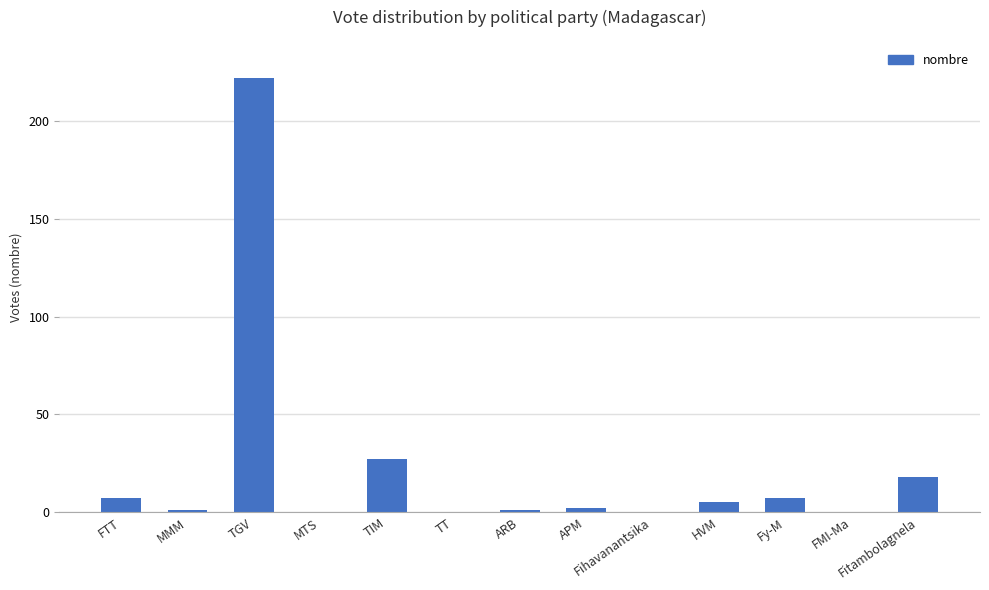

The chart shows a value of 0 at Fihavanantsika. True or false?

True